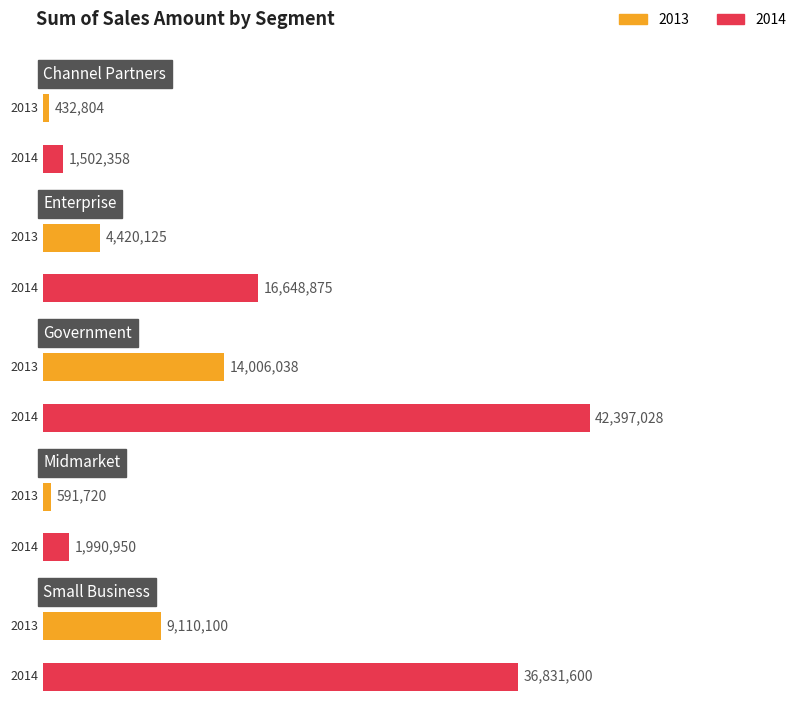

How many groups of bars are there?

5